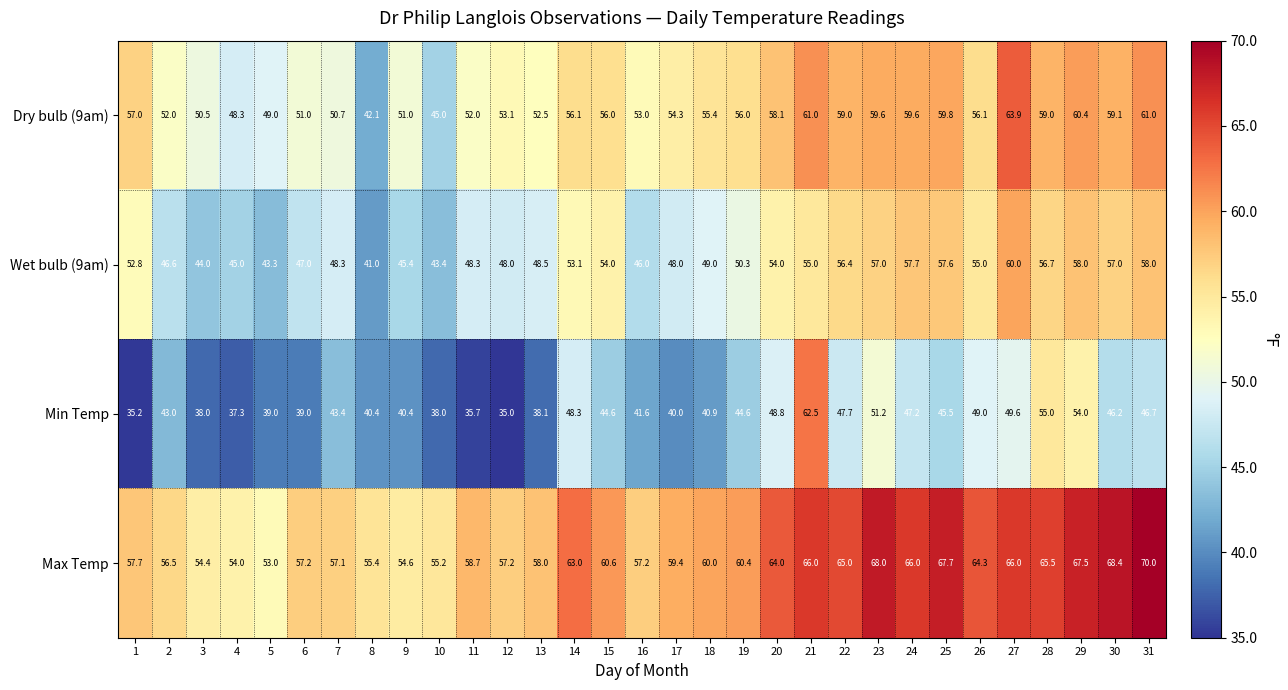

What is the spread (max minus min) of values at 2?

13.5